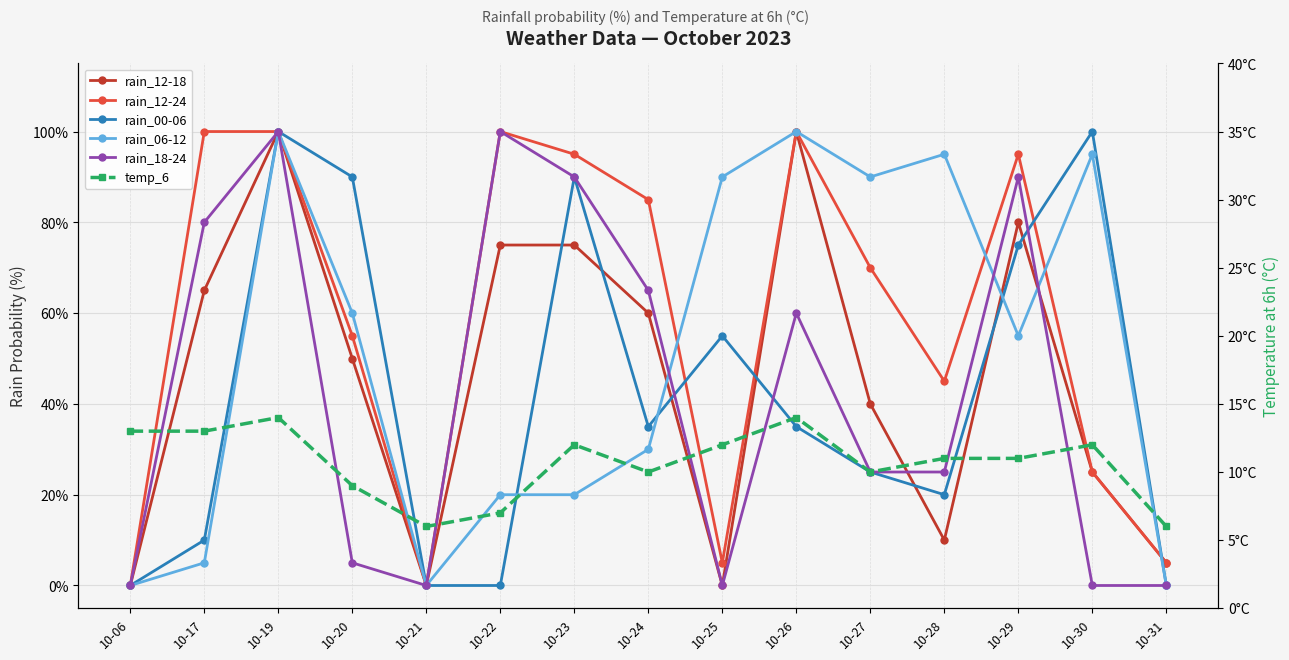

How many categories are shown in the chart?

15